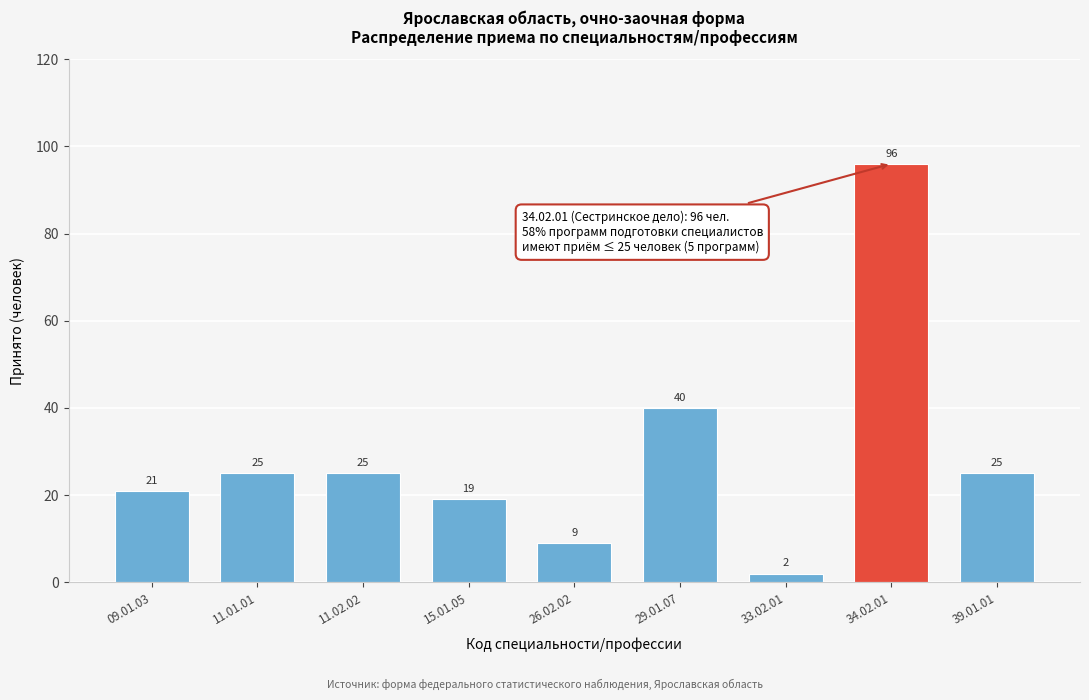

Reading left to right, list all the values displayed in this chart.

09.01.03=21	11.01.01=25	11.02.02=25	15.01.05=19	26.02.02=9	29.01.07=40	33.02.01=2	34.02.01=96	39.01.01=25